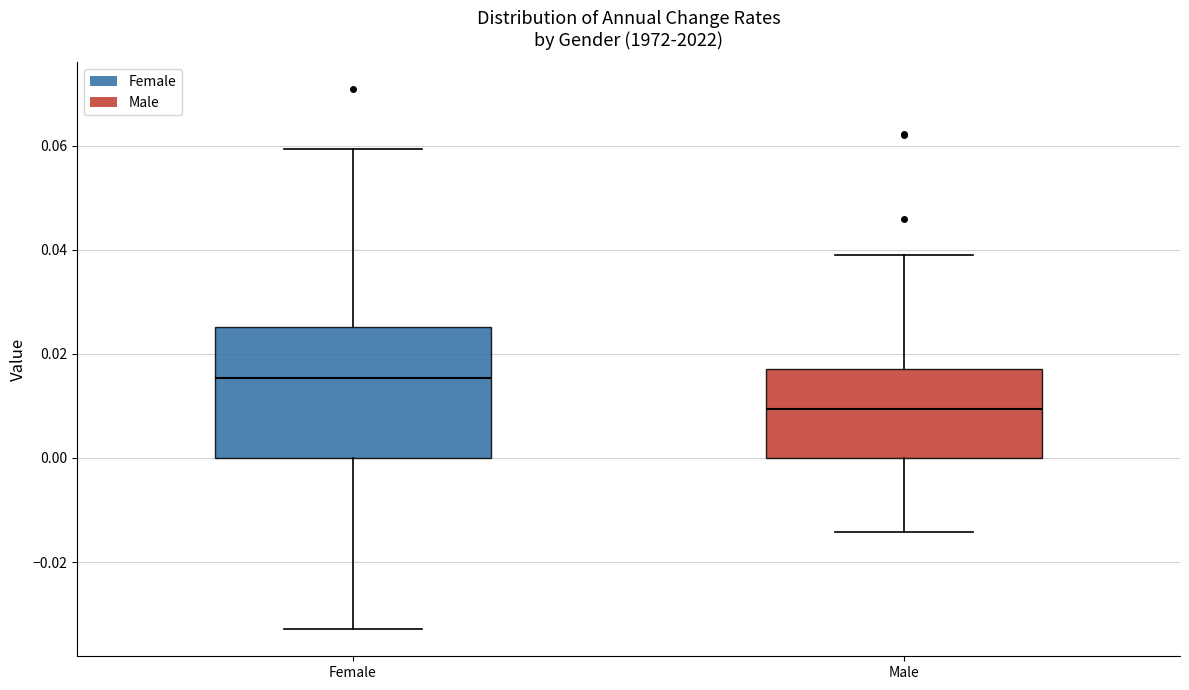

Reading left to right, transcribe this box plot: for each box, give where its median line is, the range the box spans, and where its two whiskers end, as read against the y-axis. The values are not printed on the chart, so give them approximately, as read against the axis.

Female: median 0.016, box 0.000 to 0.026, whiskers -0.032 to 0.060
Male: median 0.010, box 0.000 to 0.018, whiskers -0.014 to 0.038